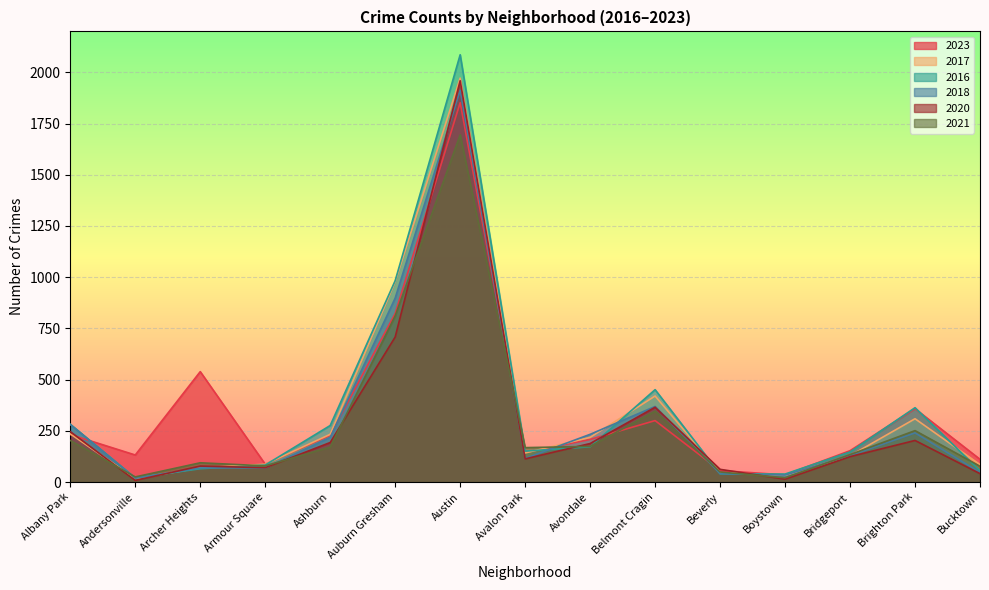

Which label corresponds to the smallest value in the chart?

Andersonville